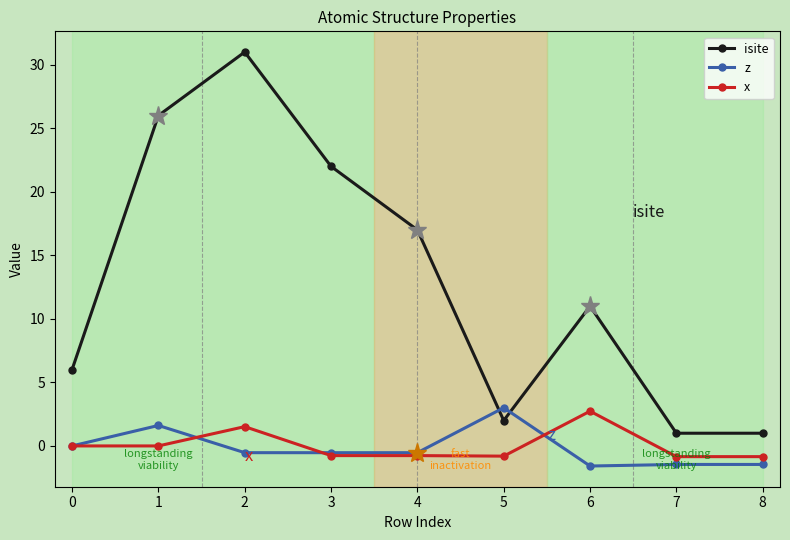

In isite, how many points are higher than both neighbors (excluding endpoints)?

2